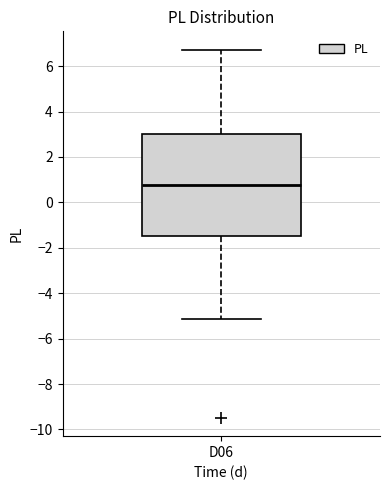

Transcribe this box plot: give where the median line is, the range the box spans, and where the two whiskers end, as read against the y-axis. The values are not printed on the chart, so give them approximately, as read against the axis.

median 0.8, box -1.4 to 3.0, whiskers -5.2 to 6.8